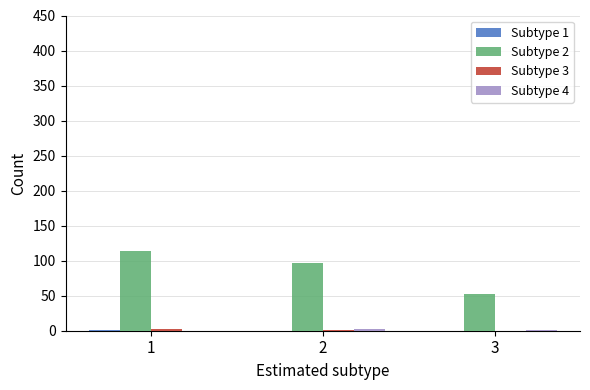

How many series are shown in this chart?

4